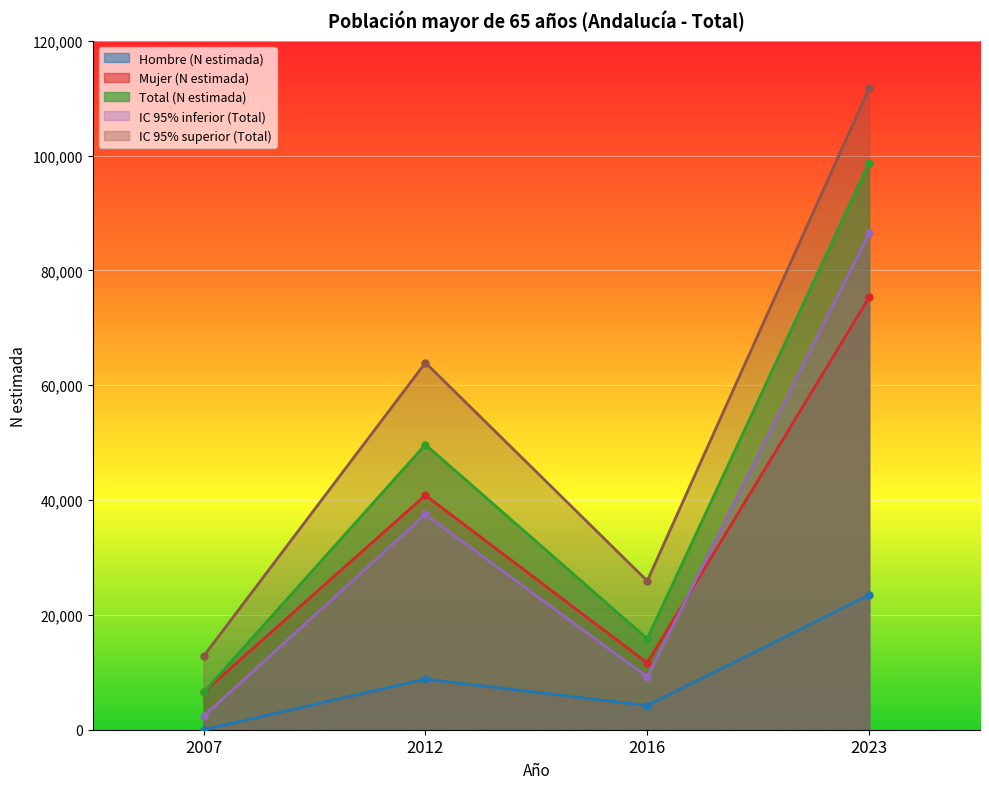

True or false: Hombre (N estimada) has more than 2 points higher than both neighbors.

False